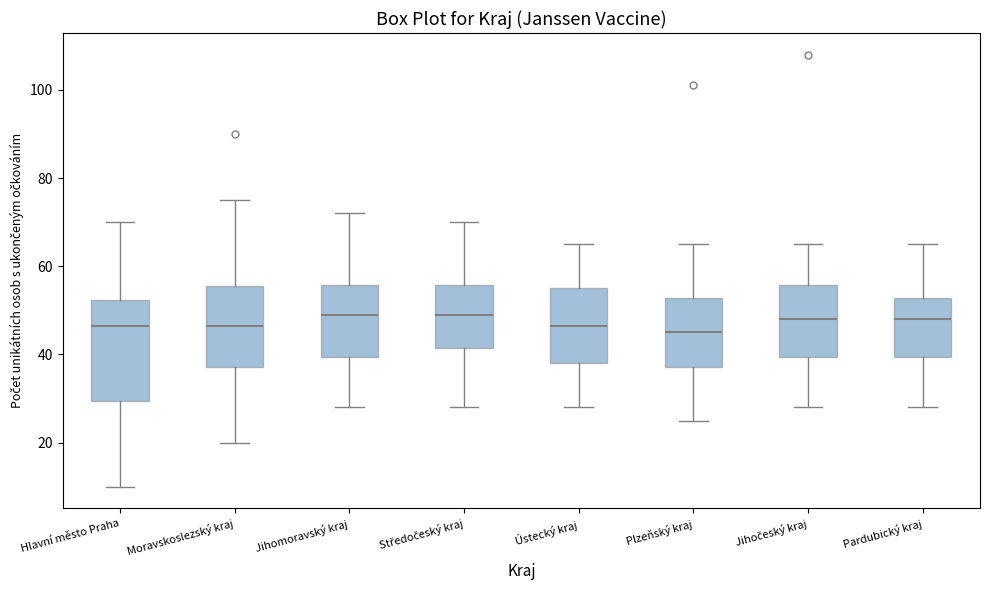

Where is the upper edge of the box for Pardubický kraj on the y-axis? The values are not printed on the chart, so give them approximately, as read against the axis.

52